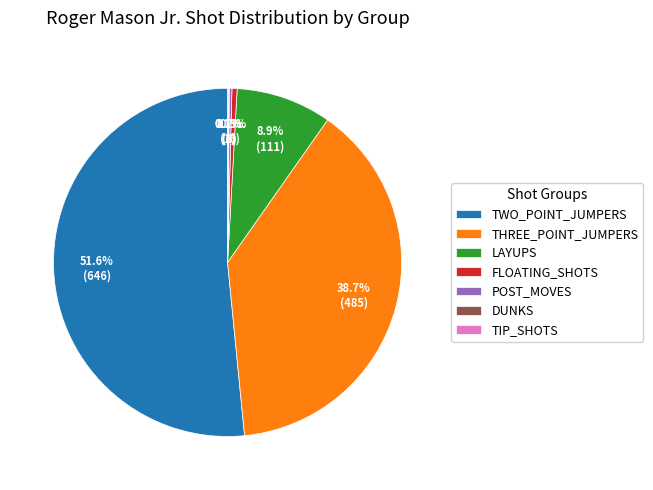

Between THREE_POINT_JUMPERS and FLOATING_SHOTS, which is larger?

THREE_POINT_JUMPERS